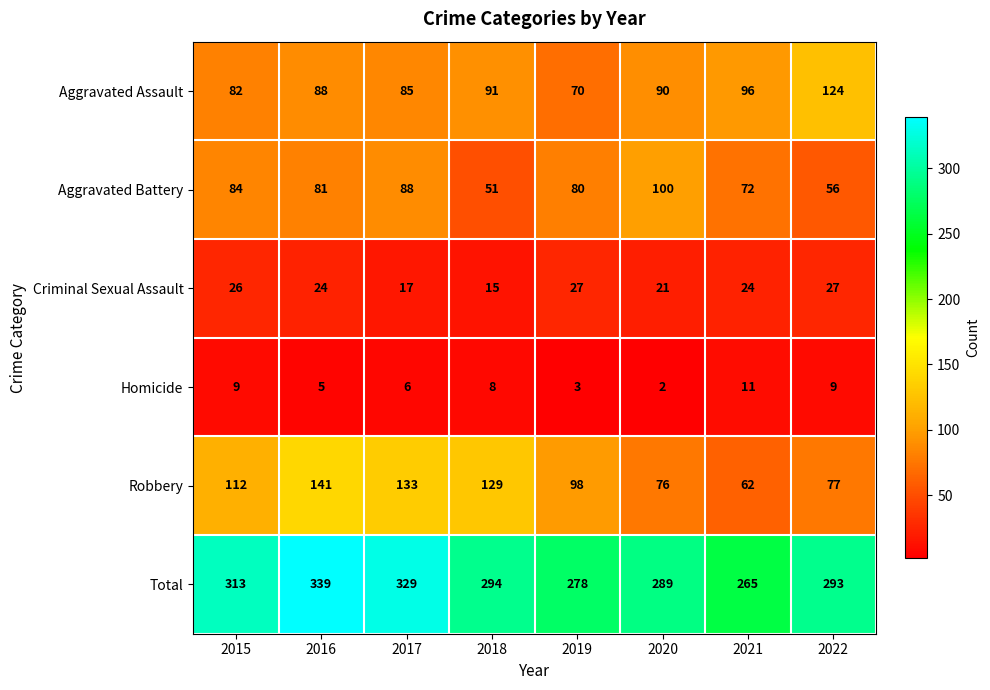

Between 2017 and 2021, which series saw the biggest shift?

Robbery